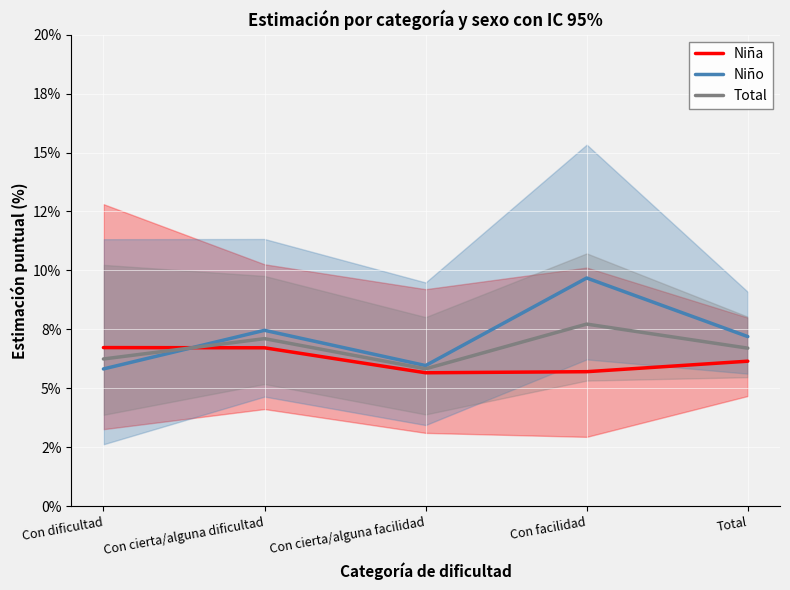

At which category does Niña reach its first local valley?

Con cierta/alguna facilidad